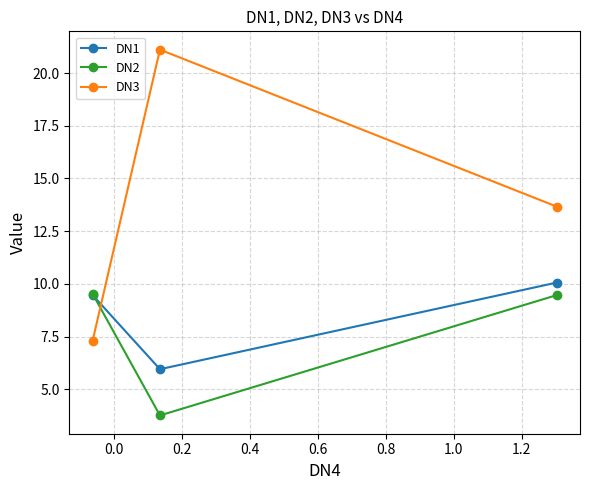

What is the difference between the maximum and second lowest values in the DN3 series?

7.5